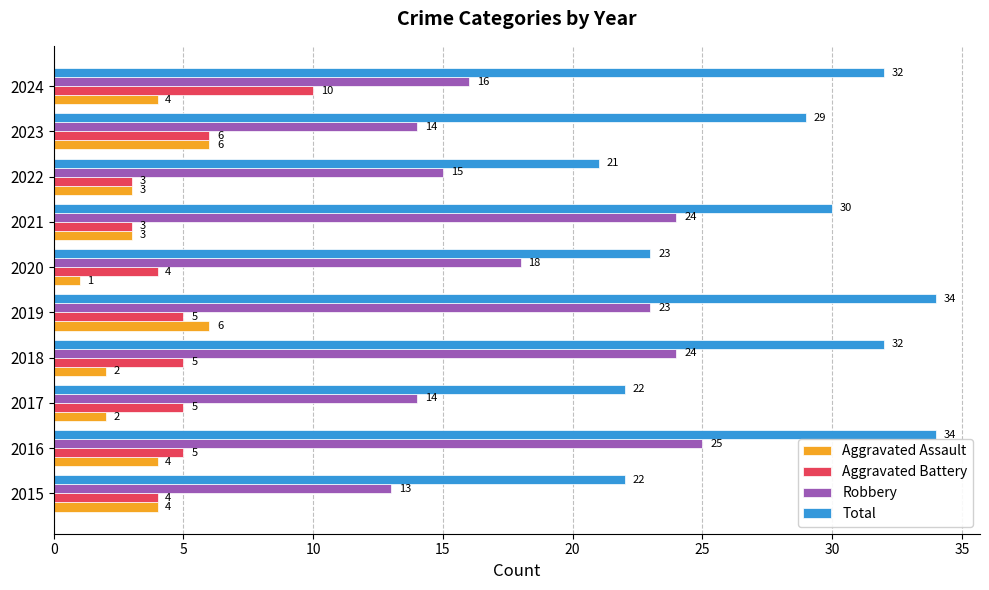

Where is Robbery nearest to the value 19?

2020